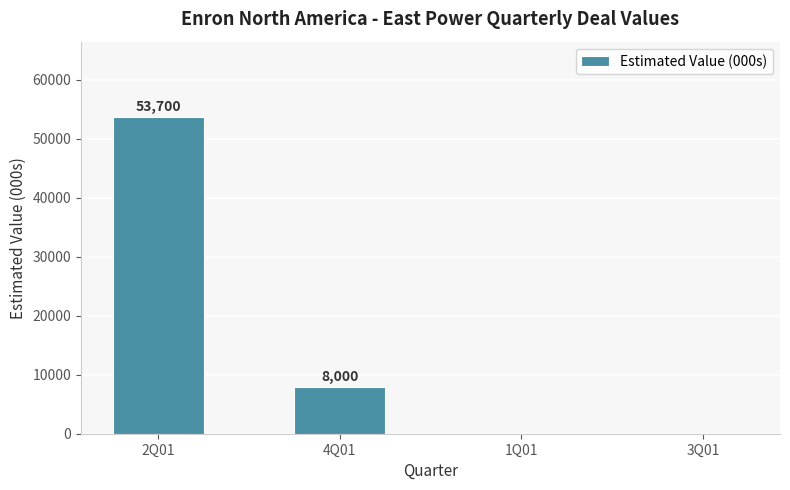

At which category does the chart reach its peak across all series?

2Q01